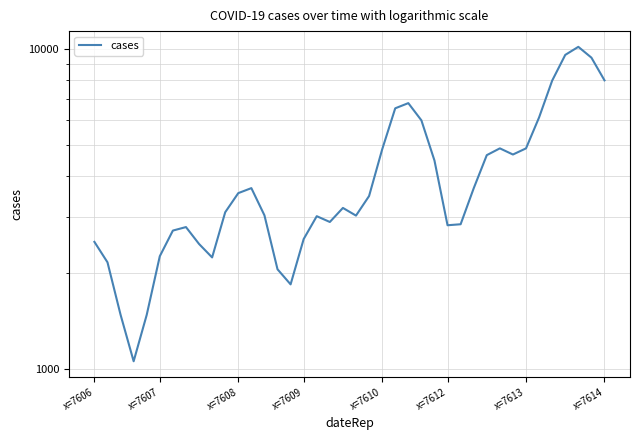

Read the value at x=7606.

2500.6